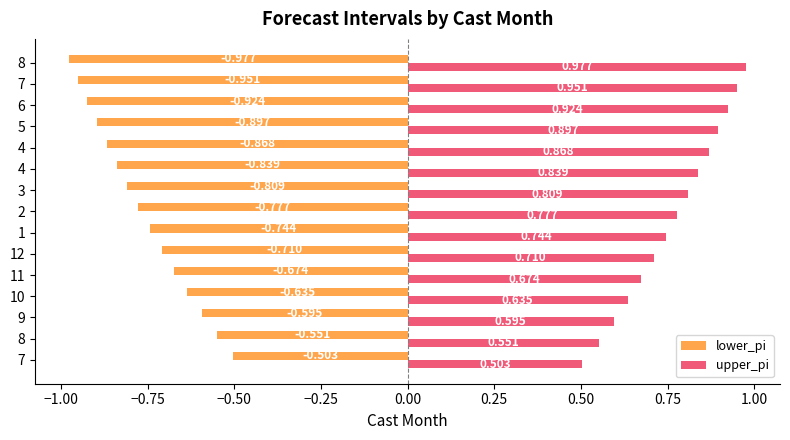

How many data points does each series have?

15